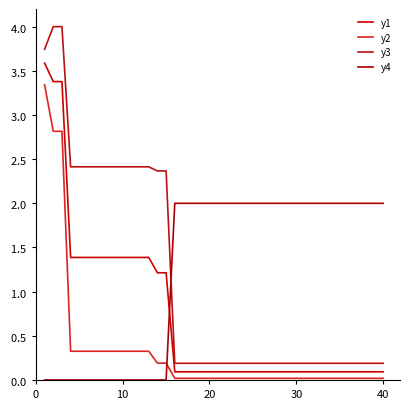

Does the chart display data point markers on the line(s)?

No